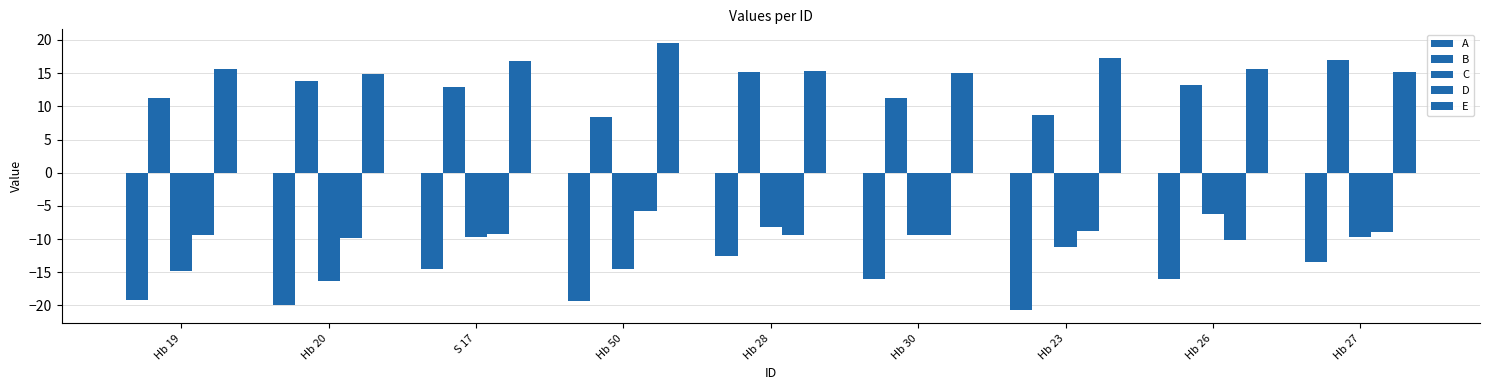

How many groups of bars are there?

9